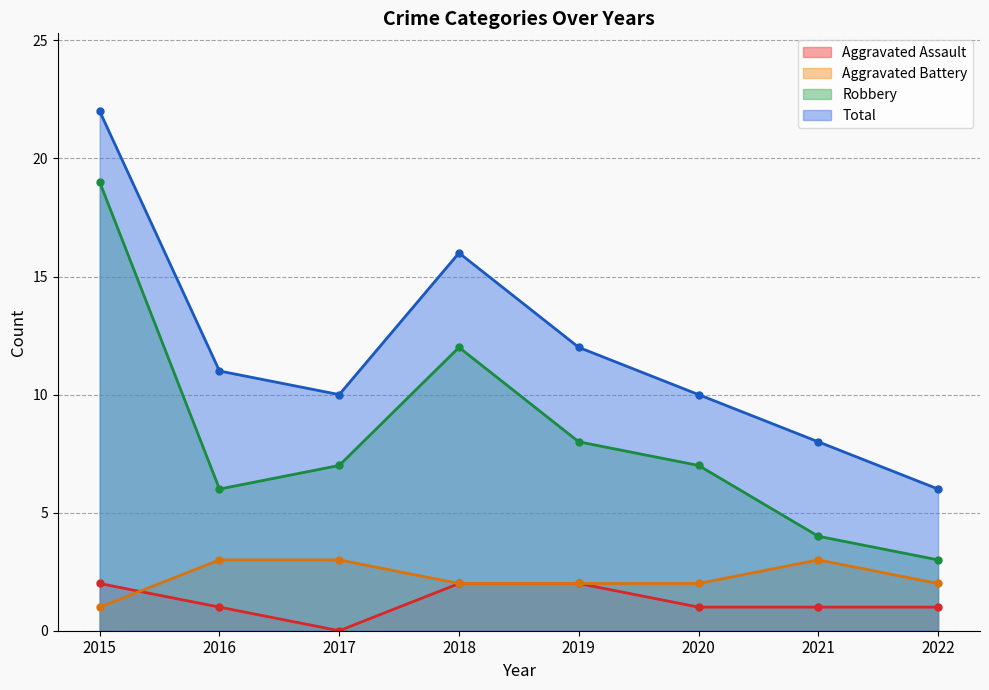

Count the number of categories in the chart.

8